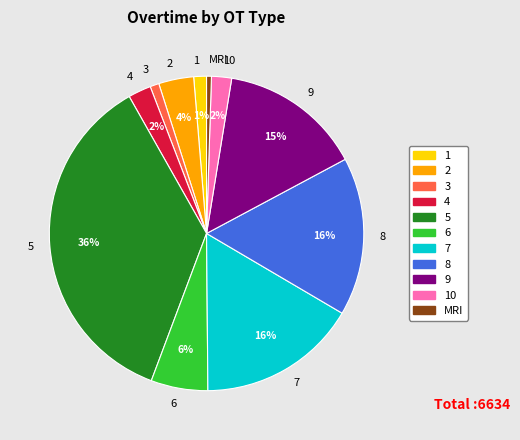

Which slice is the largest?

5